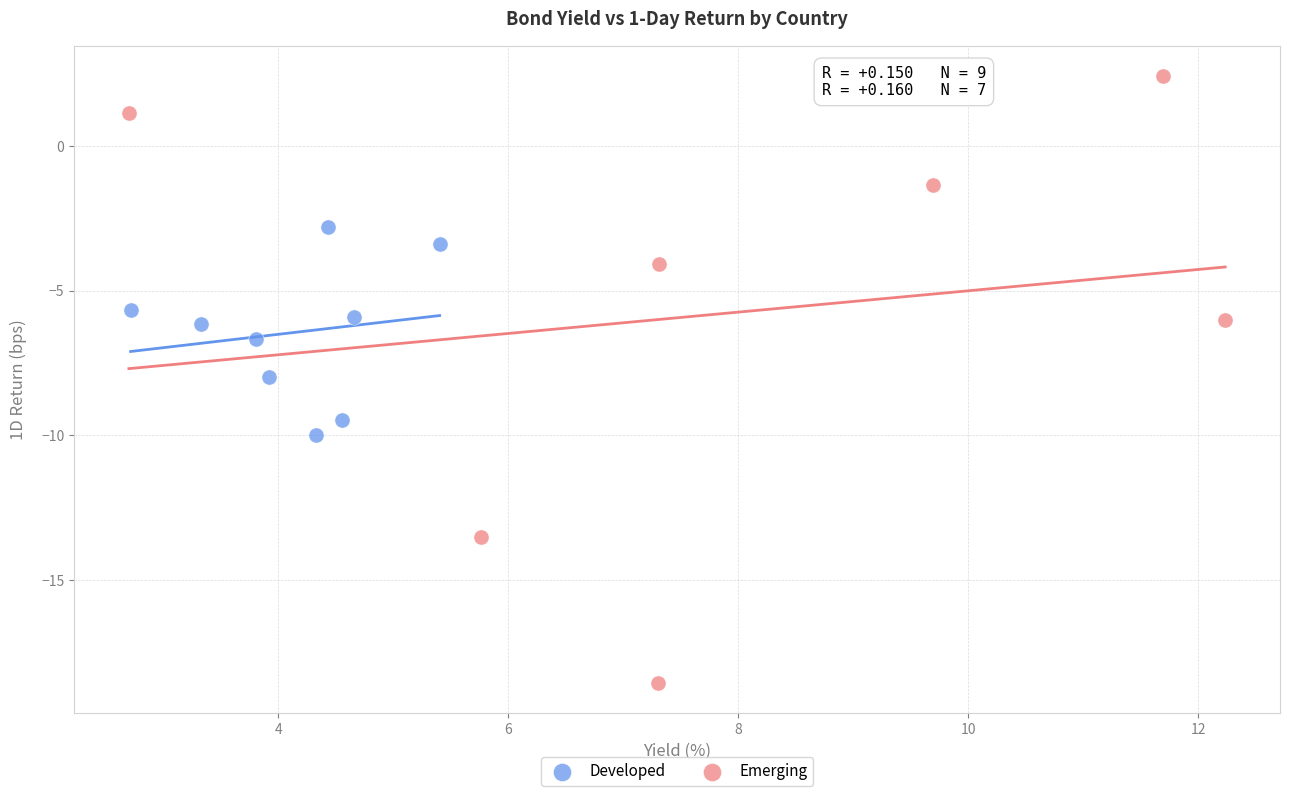

Which series has the widest spread of Y values?

Emerging